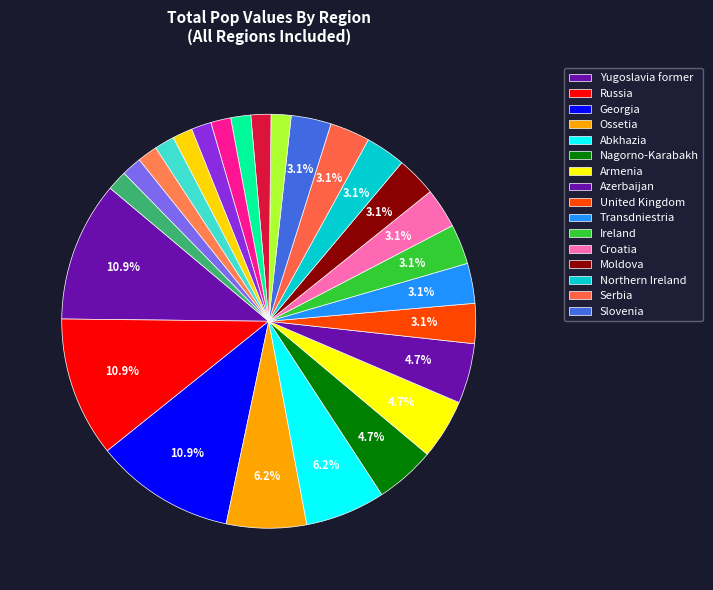

Count the number of slices in the pie.

26